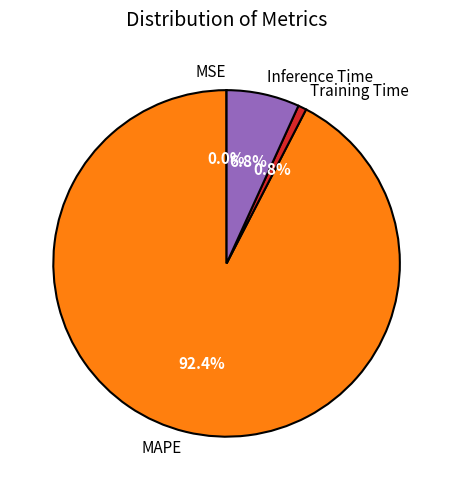

Which category has the biggest portion of the pie?

MAPE